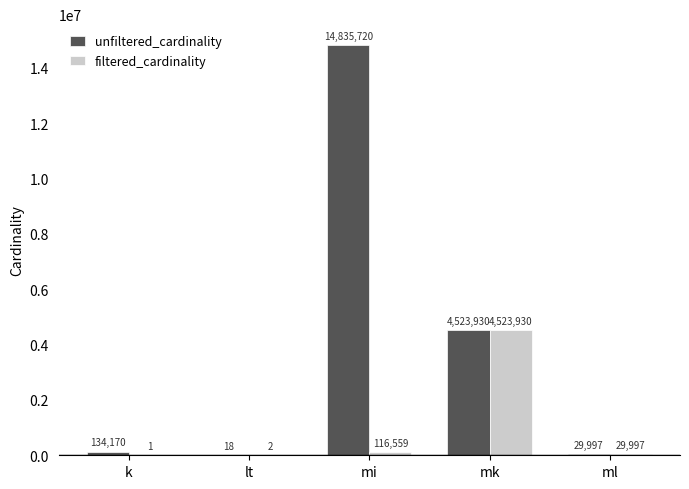

Reading left to right, what are all the values shown in this chart?

unfiltered_cardinality: k=134170	lt=18	mi=14835720	mk=4523930	ml=29997
filtered_cardinality: k=1	lt=2	mi=116559	mk=4523930	ml=29997